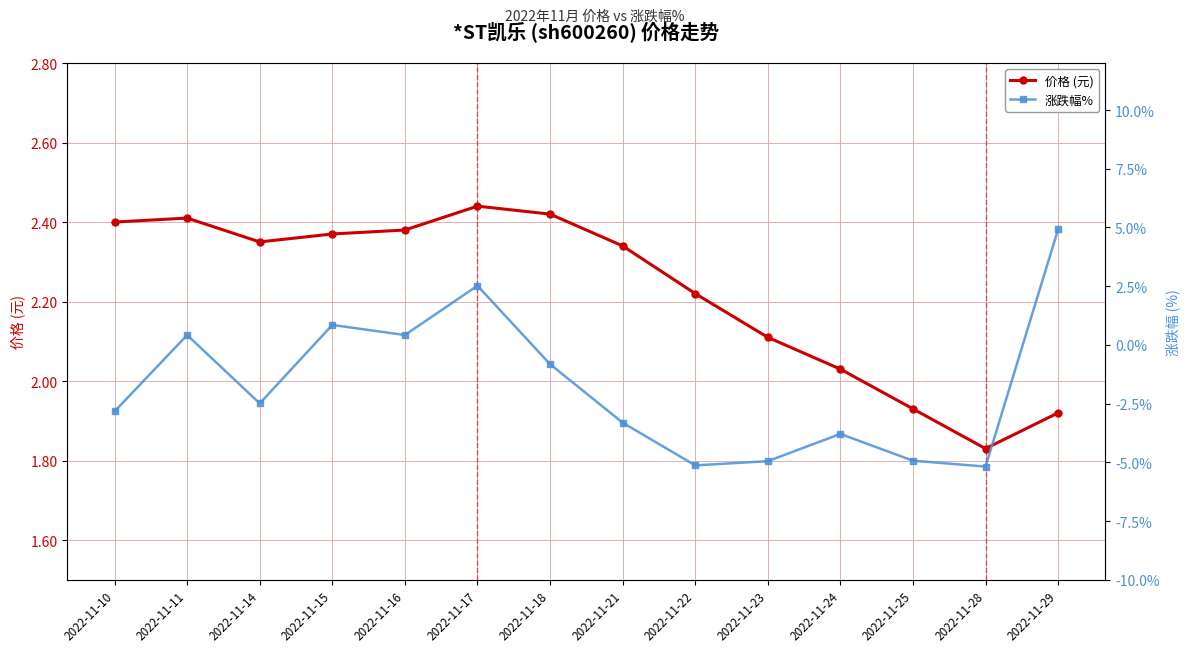

What is the maximum value shown in the chart?

4.9